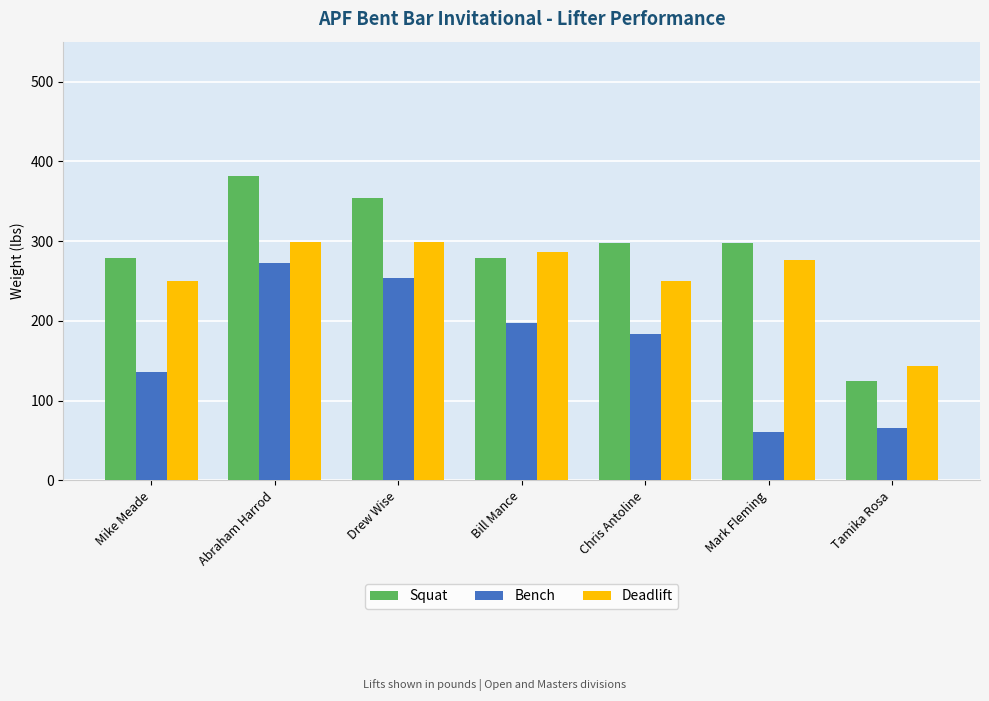

Is the value of Squat at Tamika Rosa greater than the value of Bench at Tamika Rosa?

Yes